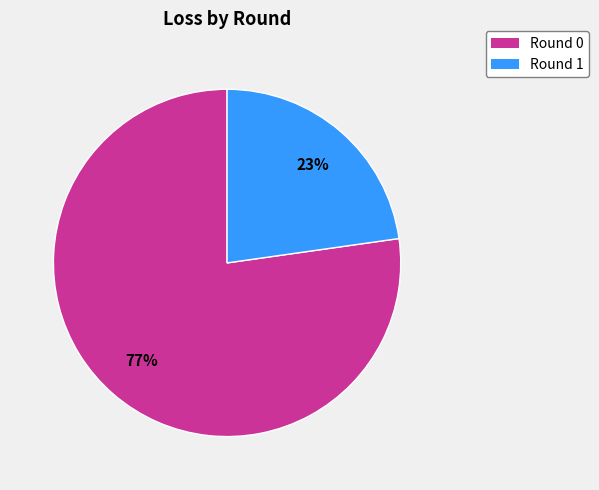

True or false: Round 0 accounts for 77% of the total.

True